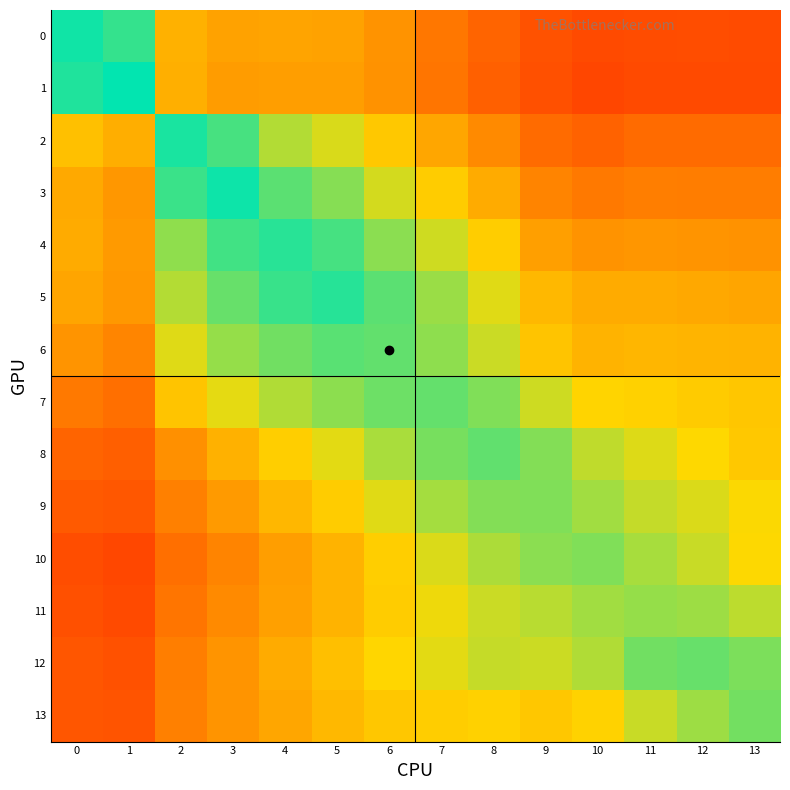

How many categories are shown in the chart?

14